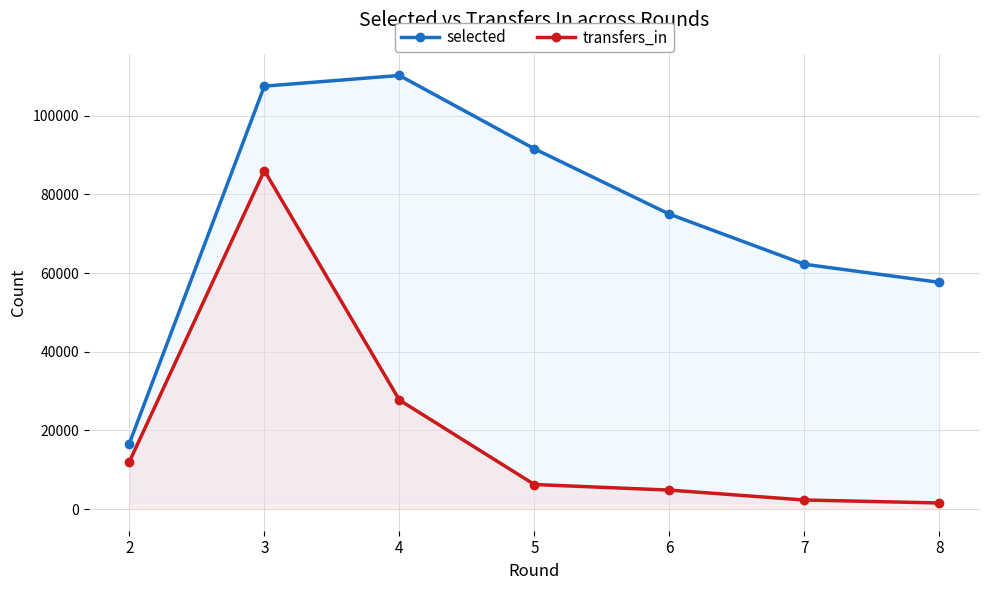

True or false: selected has a value of 57634 at 8.

True